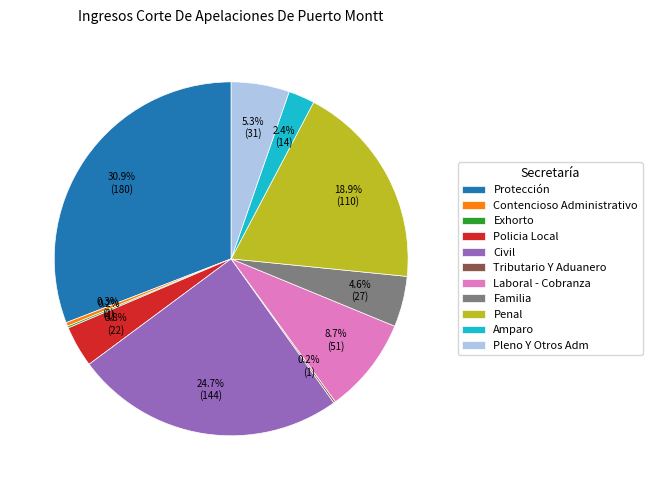

Between Contencioso Administrativo and Pleno Y Otros Adm, which is larger?

Pleno Y Otros Adm